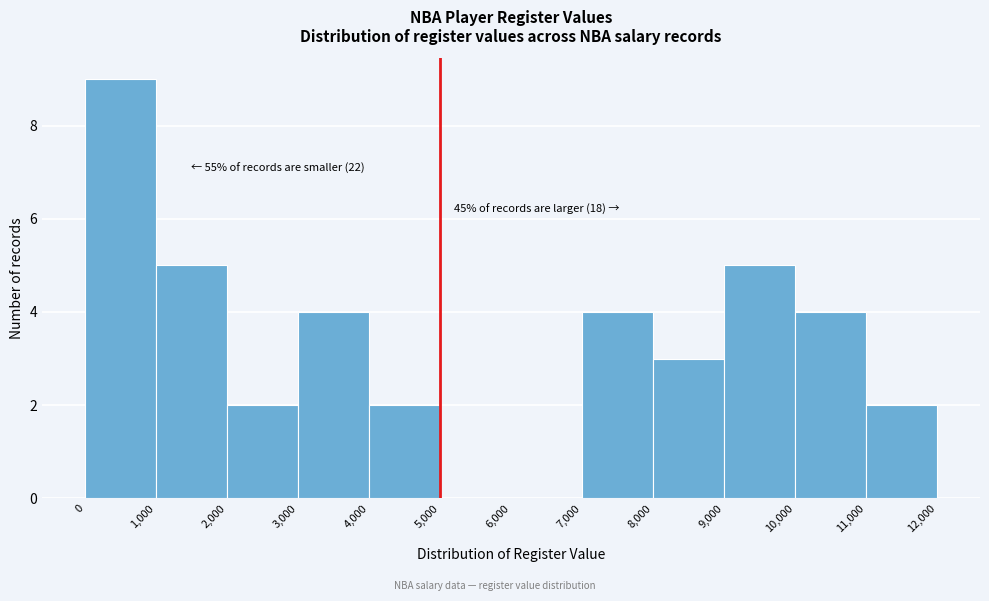

Over which range of the x-axis is the bar tallest?

0 to 1,000